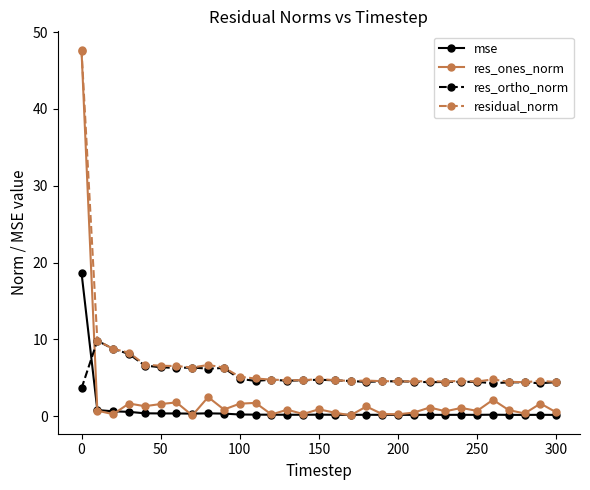

Which series has the widest spread of values?

res_ones_norm